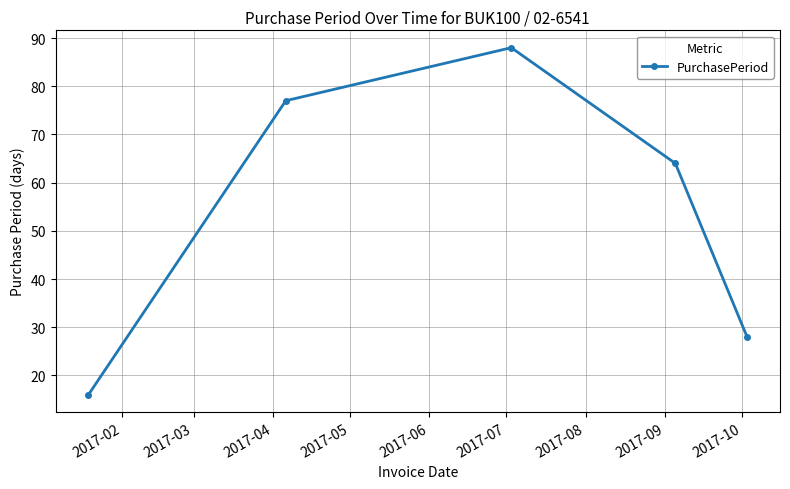

True or false: there are more than 1 points higher than both neighbors.

False